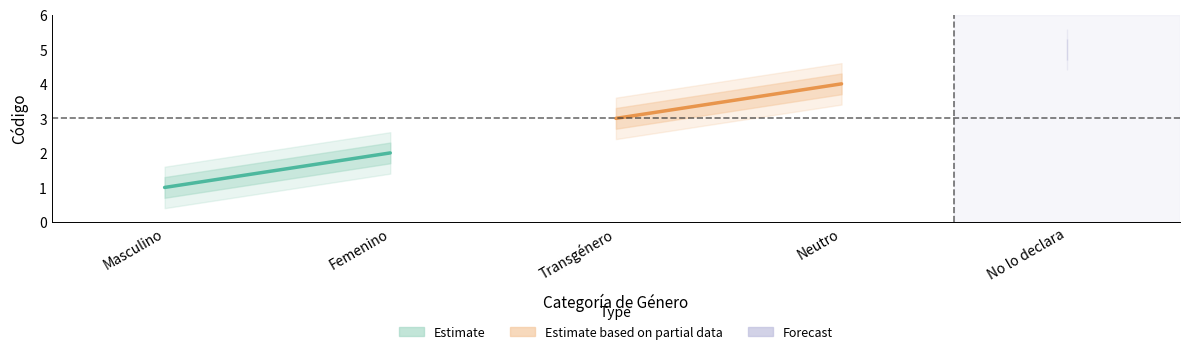

Reading right to left, what are all the values shown in this chart?

Estimate: 2	1
Estimate based on partial data: 4	3